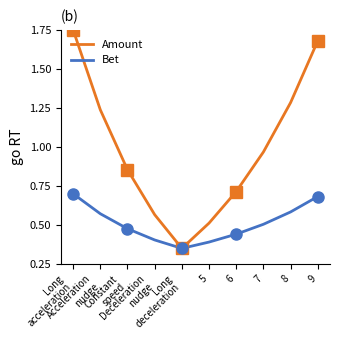

Does the chart display data point markers on the line(s)?

No